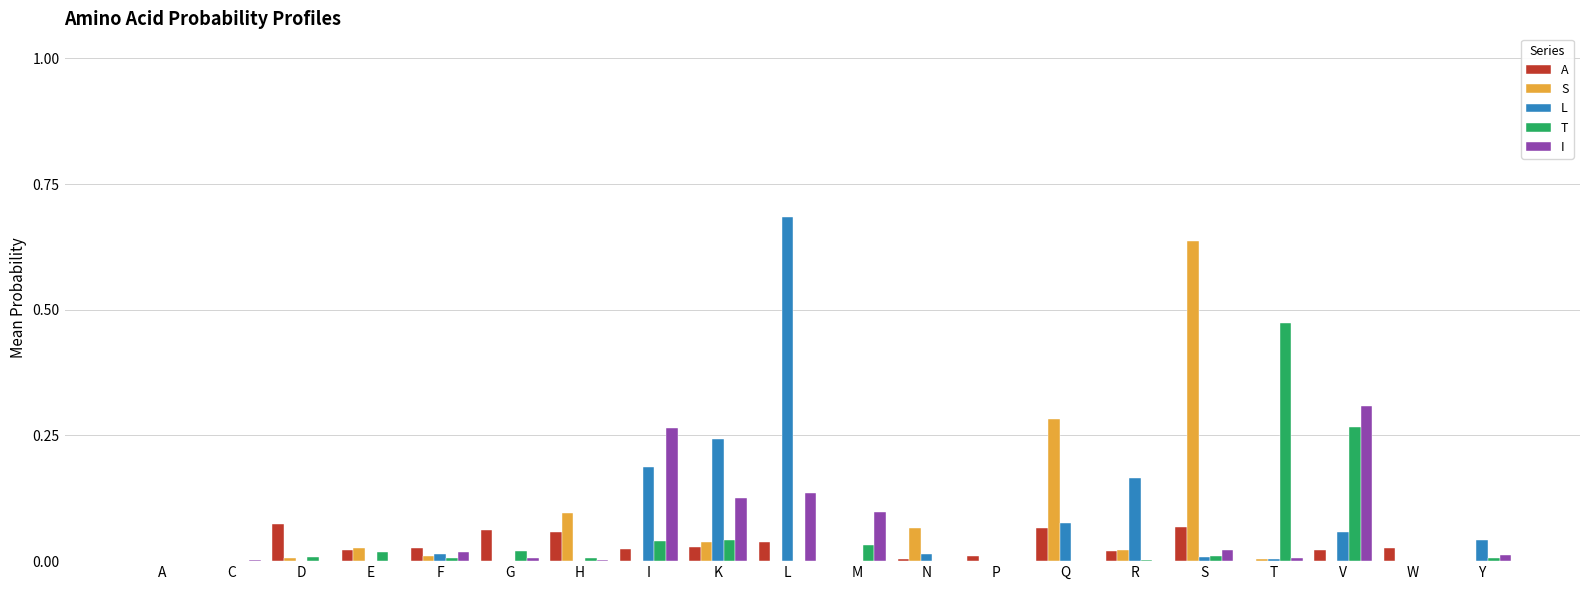

Between L and N, which series saw the biggest shift?

L